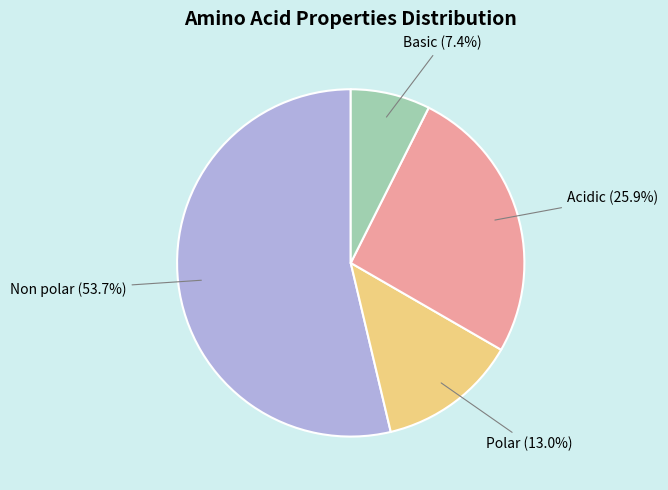

Which slice is the largest?

Non polar (53.7%)